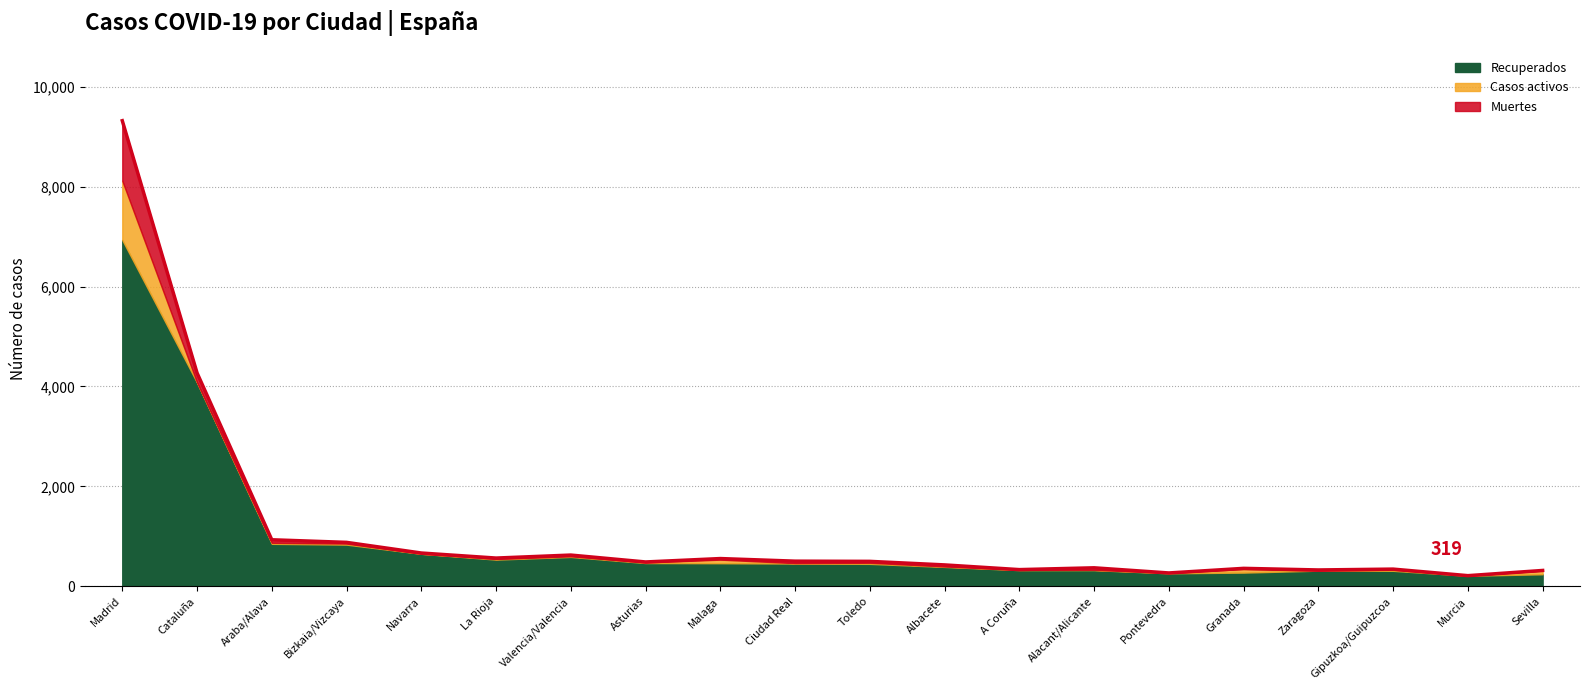

What is the greatest value displayed?

6931